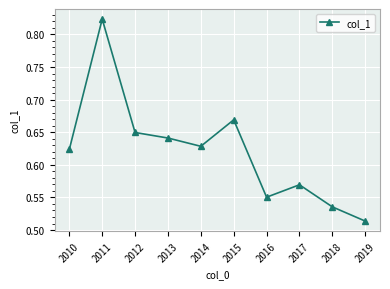

Which category has the highest value across all series?

2011